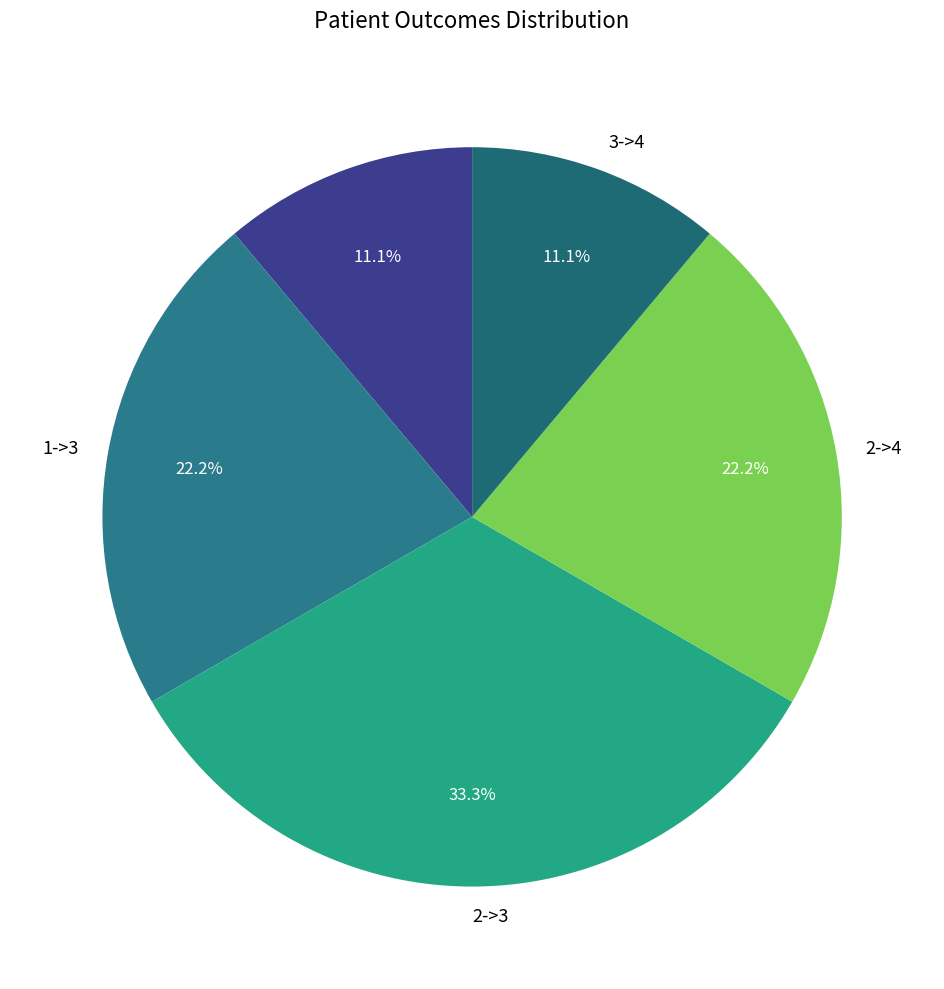

Which slice is the largest?

2->3